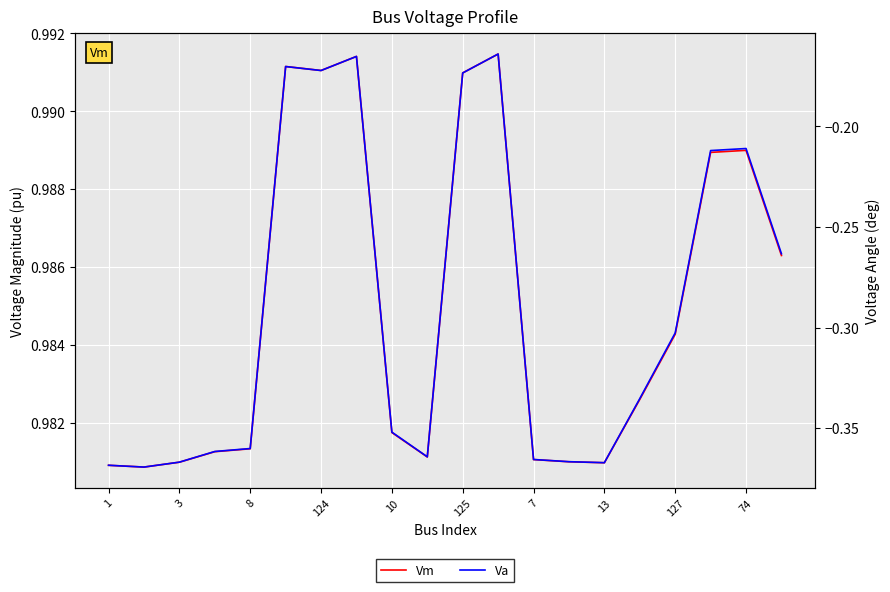

The Va series shows -0.3 at 127. True or false?

True